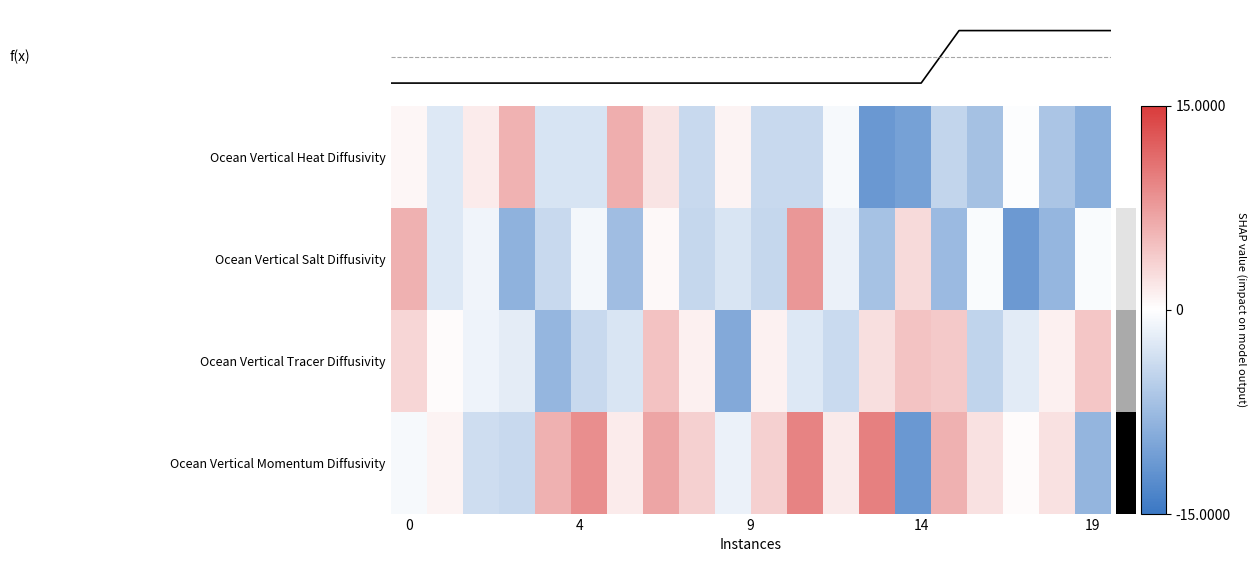

Rank the series by their maximum value, from lowest to highest.

f(x), Ocean Vertical Tracer Diffusivity, Ocean Vertical Heat Diffusivity, Ocean Vertical Salt Diffusivity, Ocean Vertical Momentum Diffusivity